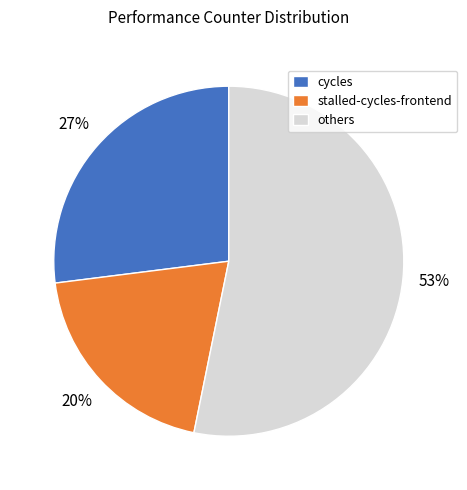

Count the number of slices in the pie.

3